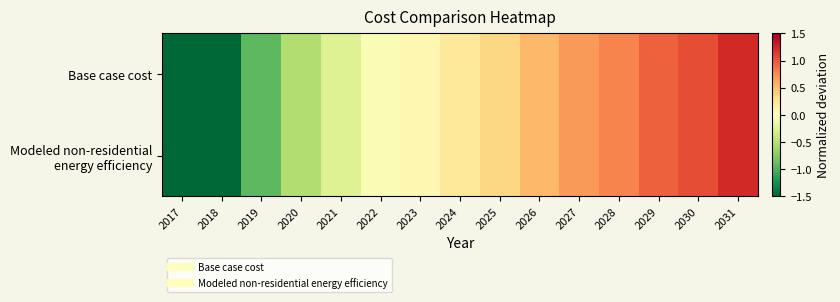

What is the total value across all series at 2027?

1.4